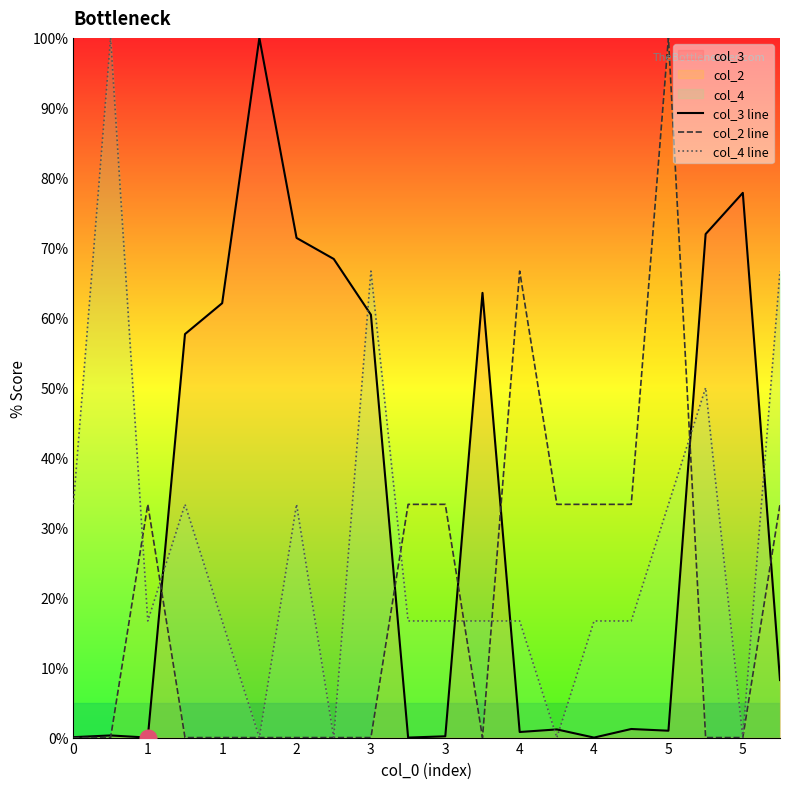

True or false: col_3 line has a value of 53.8 at 1.

False